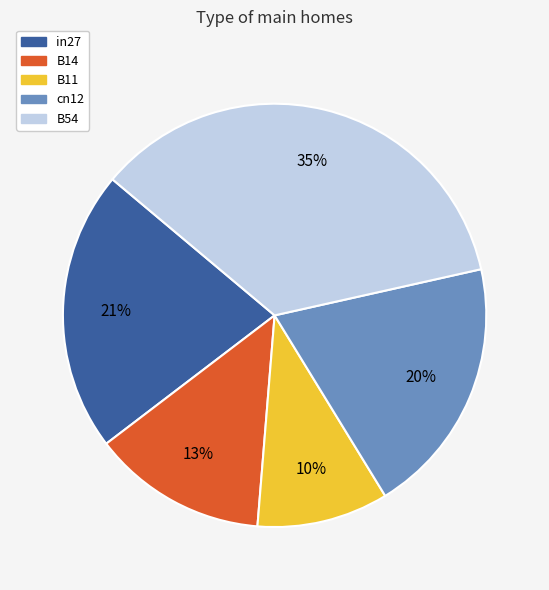

Is the sum of cn12 and in27 greater than half?

No